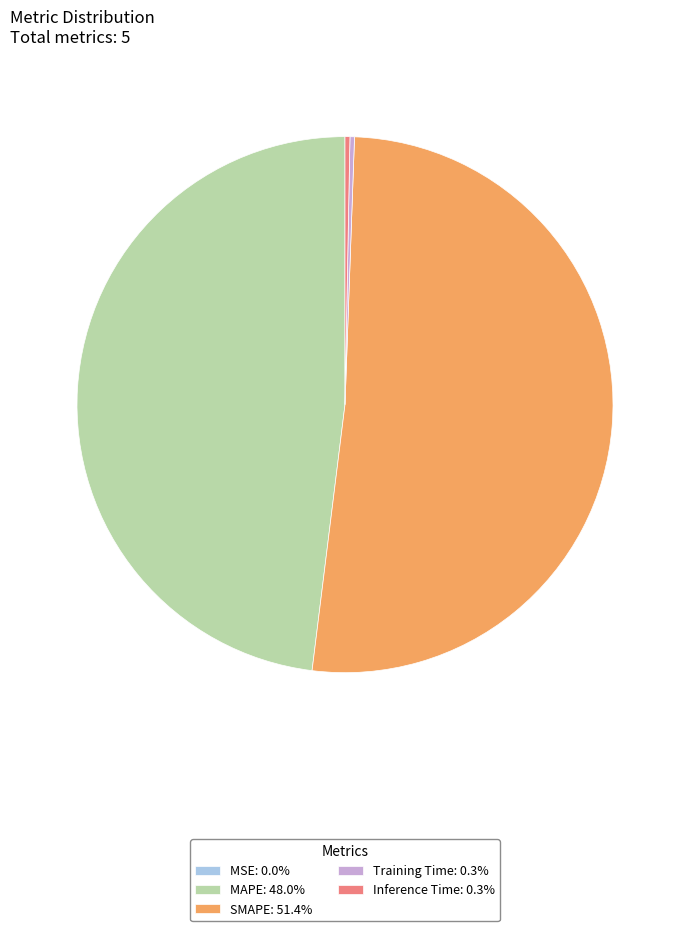

Is there a majority slice in this chart?

Yes